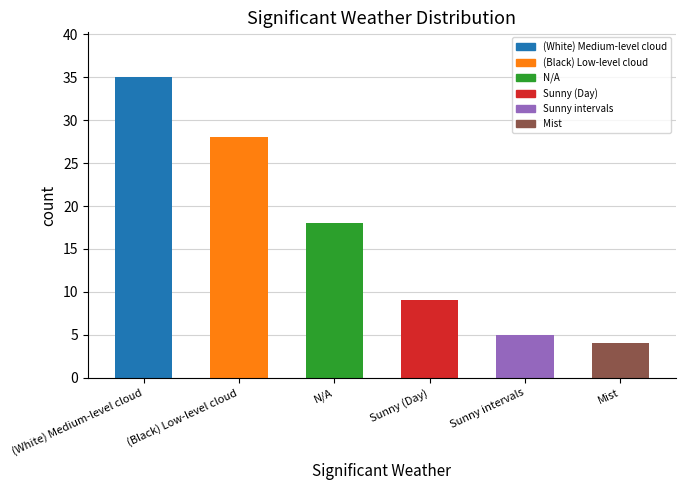

What is the greatest value displayed?

35